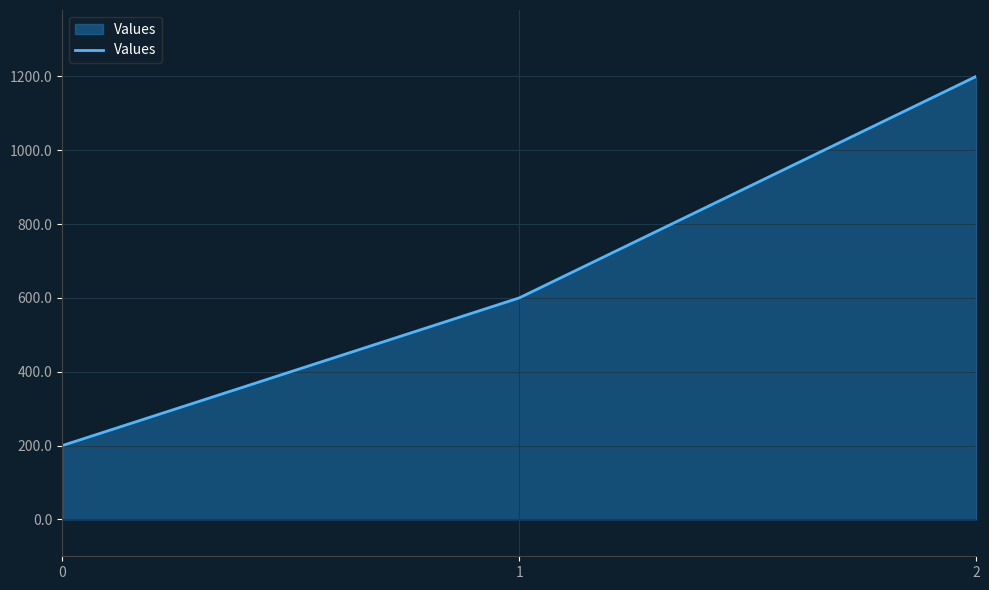

What is the average value?

667